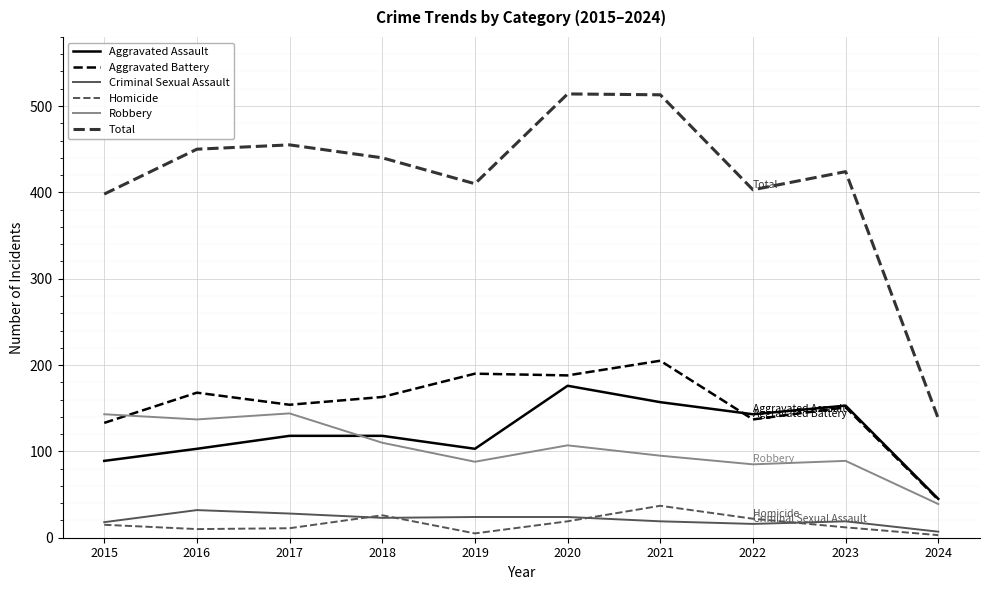

Count the number of data series in this chart.

6